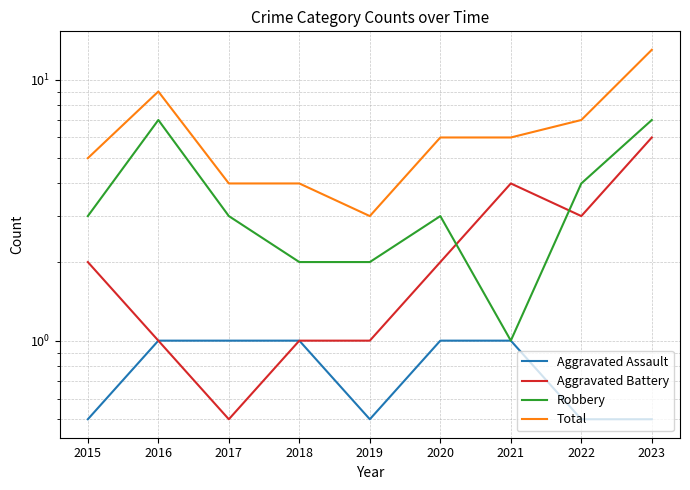

At which category does the chart reach its peak across all series?

2023